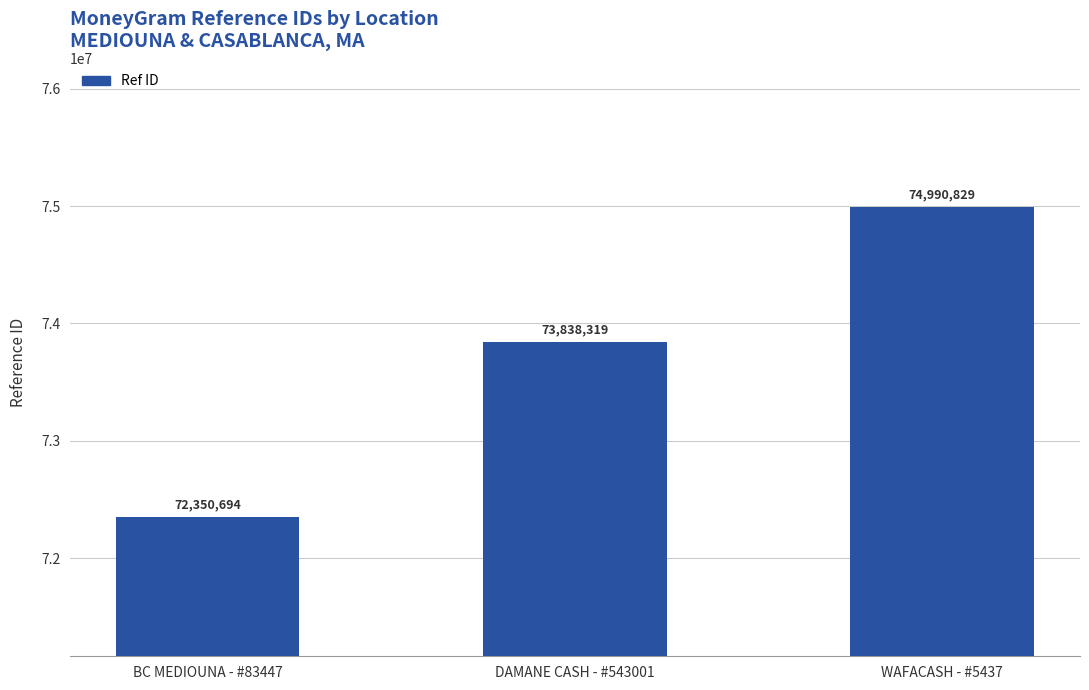

What is the smallest value displayed?

72350694